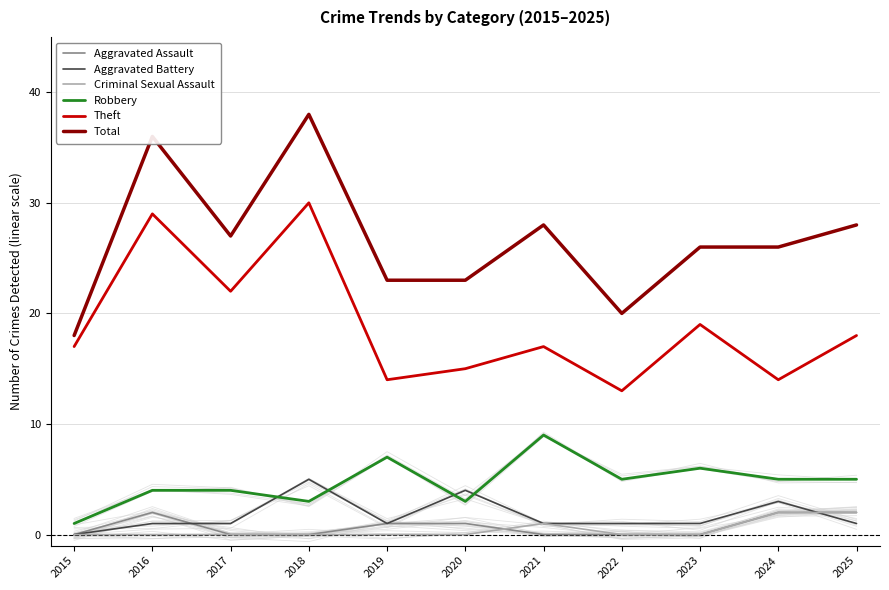

What is the difference between the maximum and minimum values in the Aggravated Assault series?

2